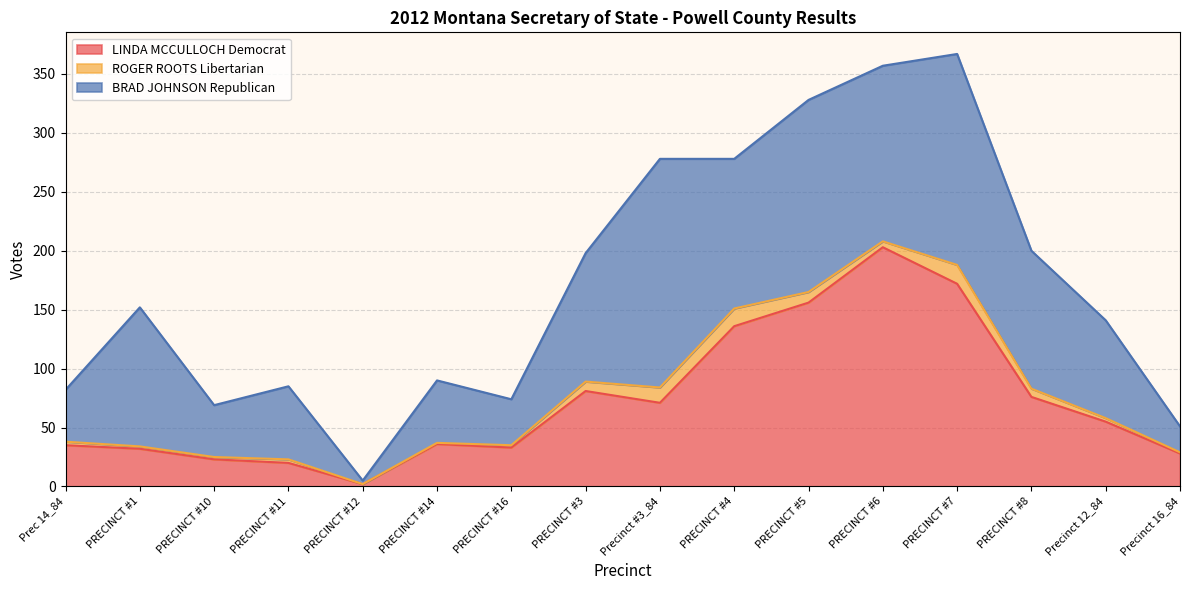

Where is ROGER ROOTS Libertarian nearest to the value 8?

PRECINCT #3